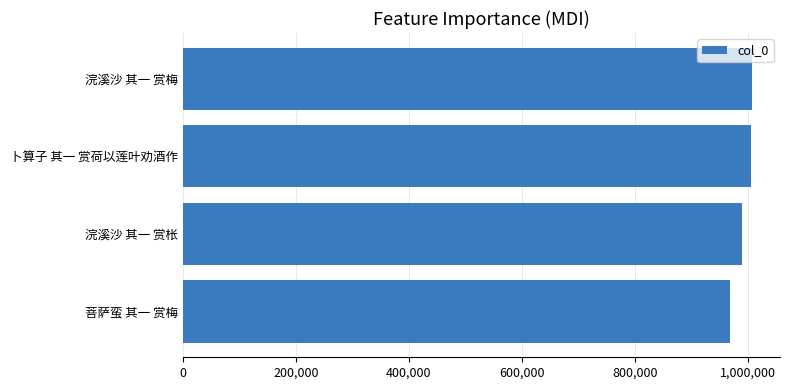

What is the difference between the maximum and minimum values?

38879